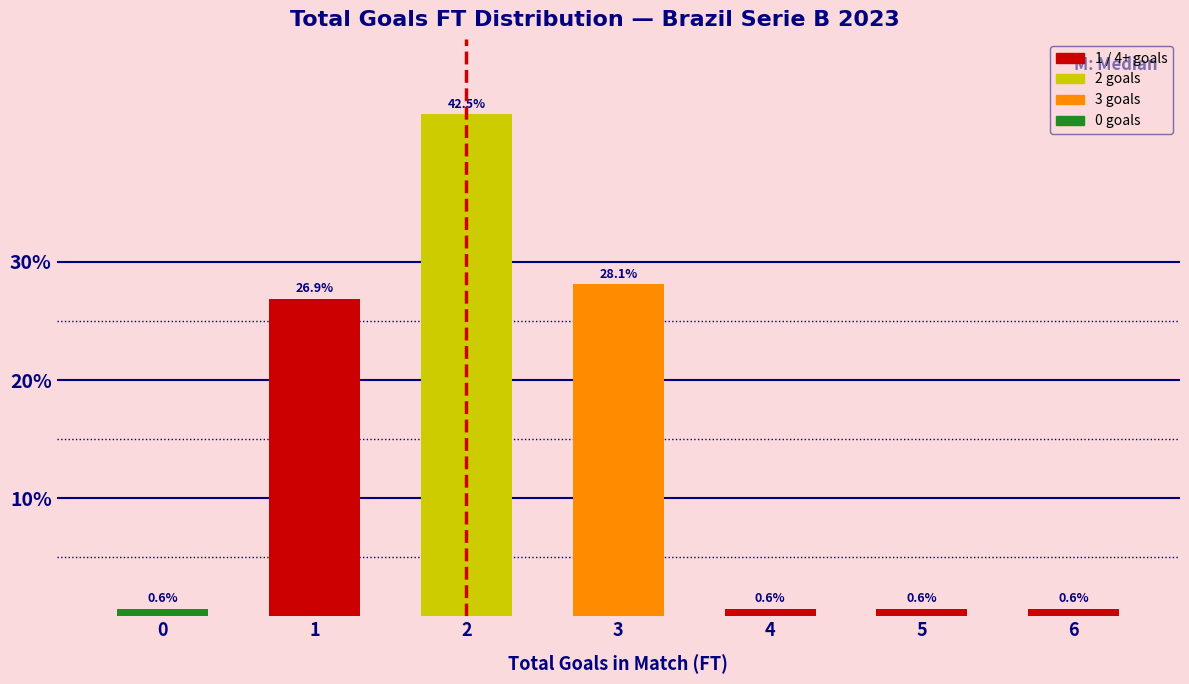

Reading right to left, list all the values displayed in this chart.

6=0.6	5=0.6	4=0.6	3=28.1	2=42.5	1=26.9	0=0.6